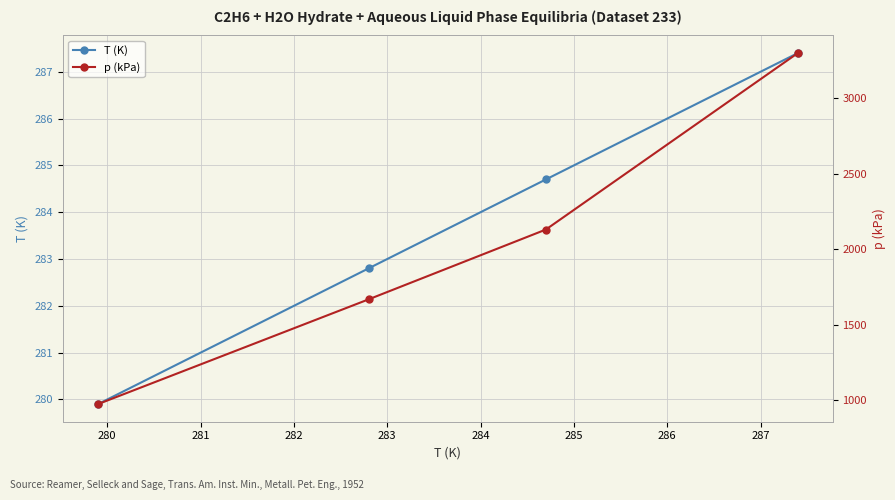

Reading right to left, what are all the values shown in this chart?

T (K): 287.4	284.7	282.8	279.9
p (kPa): 3298.5	2129.1	1666.5	972.2